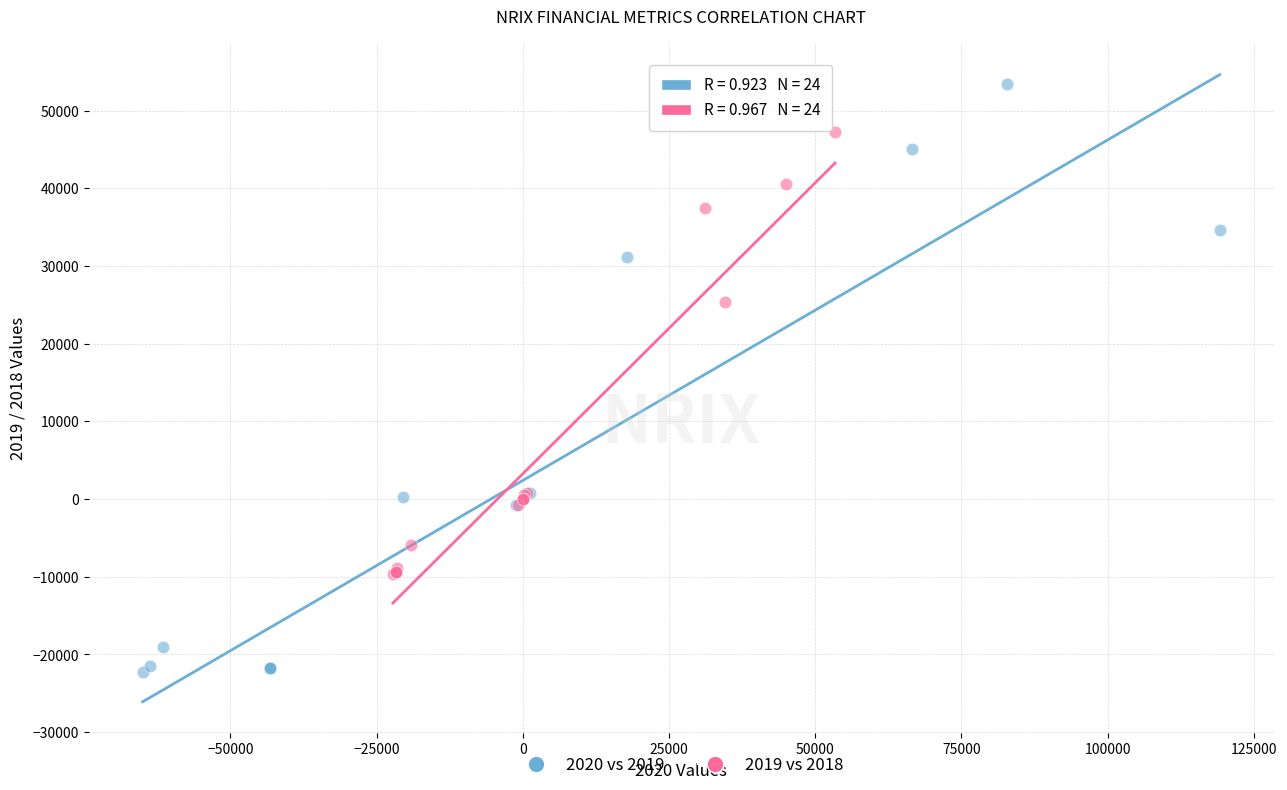

Which series reaches the maximum Y coordinate?

2020 vs 2019